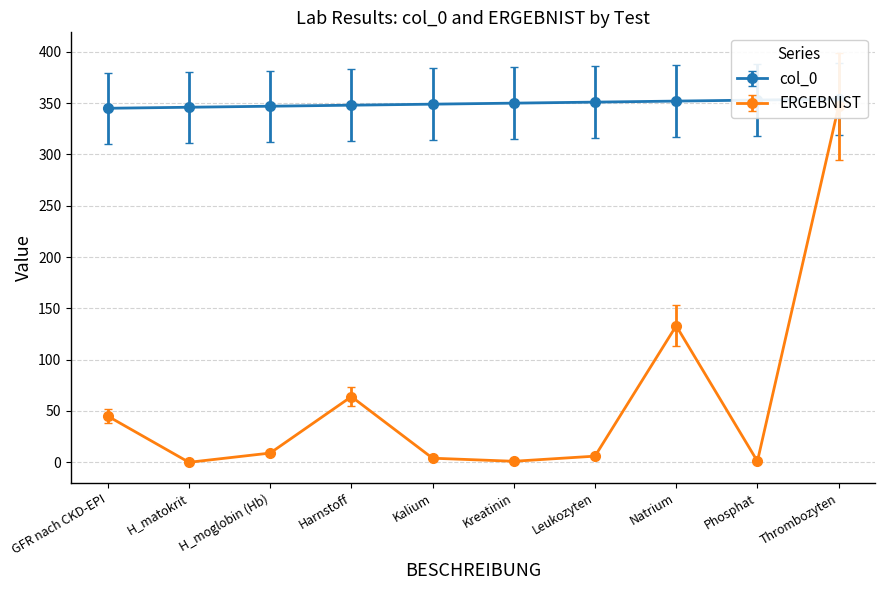

Rank the series at Harnstoff from highest to lowest value.

col_0, ERGEBNIST